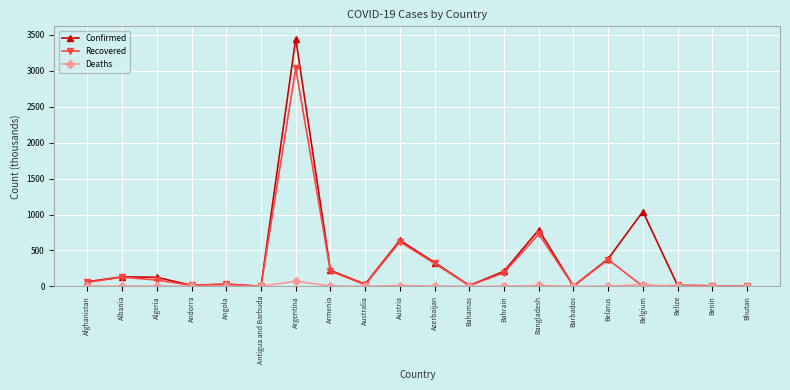

Which series has the largest total across all categories?

Confirmed